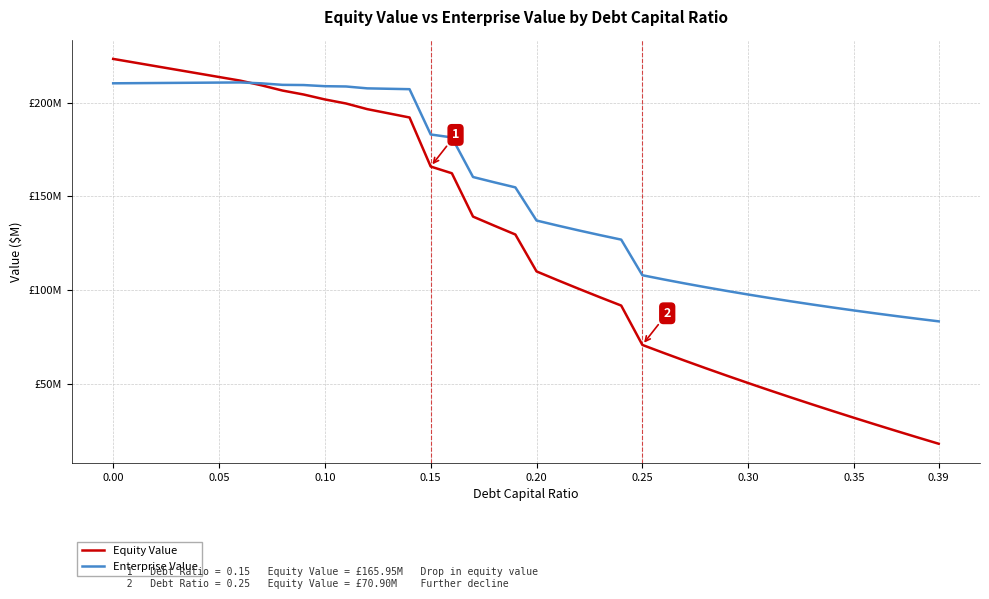

Does the chart have visible grid lines?

Yes